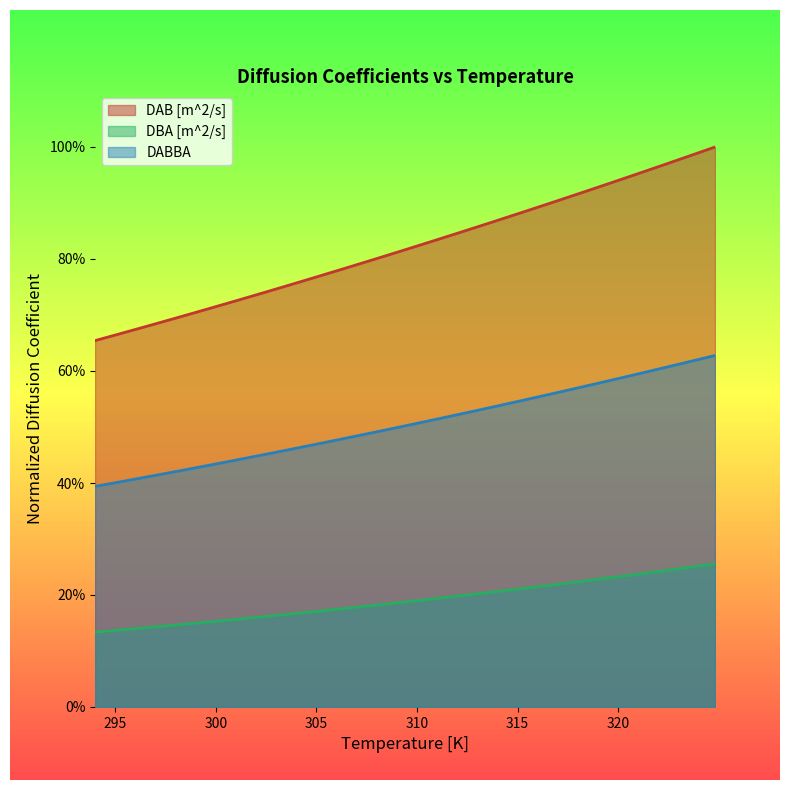

At how many categories does at least one series exceed 0?

40